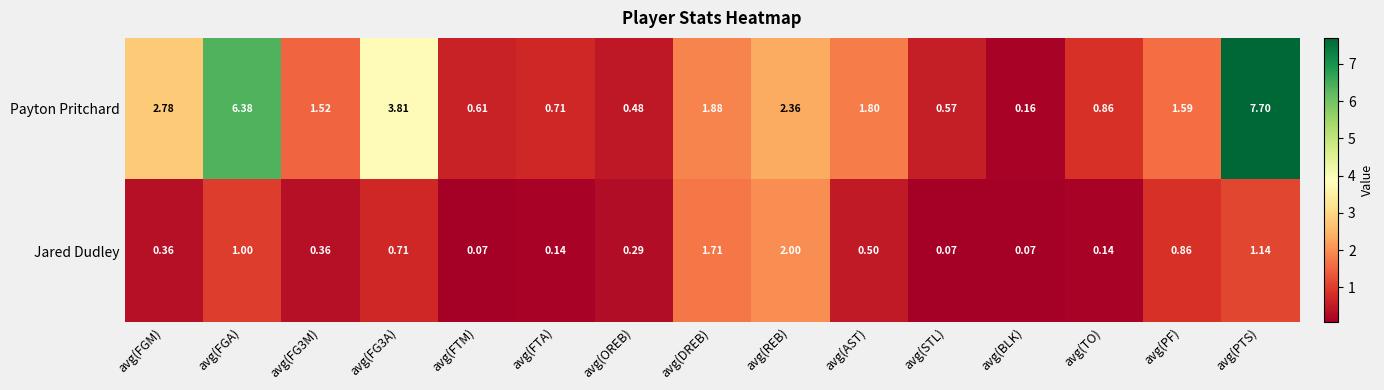

Rank the series at avg(BLK) from highest to lowest value.

Payton Pritchard, Jared Dudley